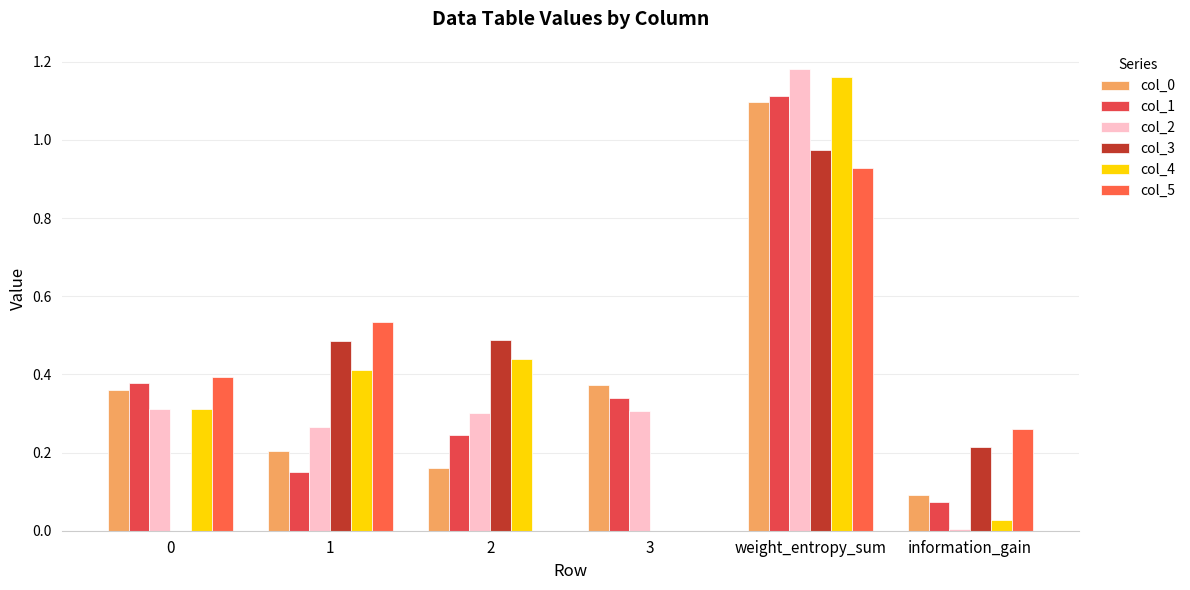

How many groups of bars are there?

6